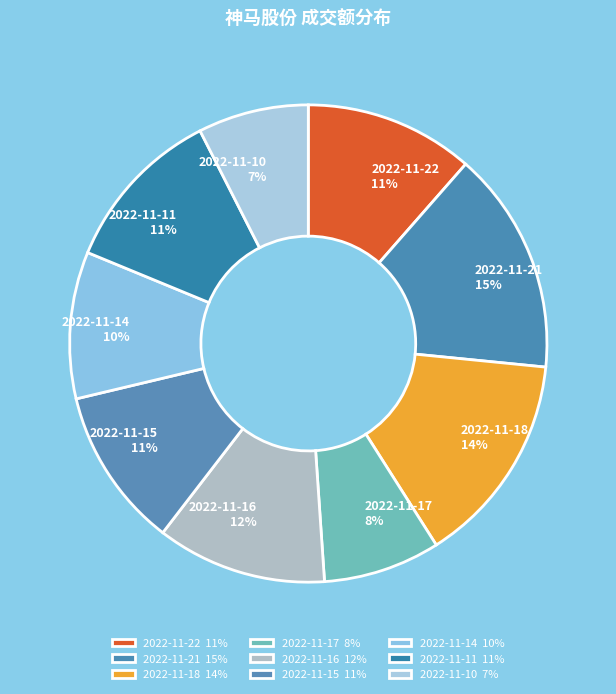

What percentage is the 2022-11-14 slice, to the nearest percent?

10%